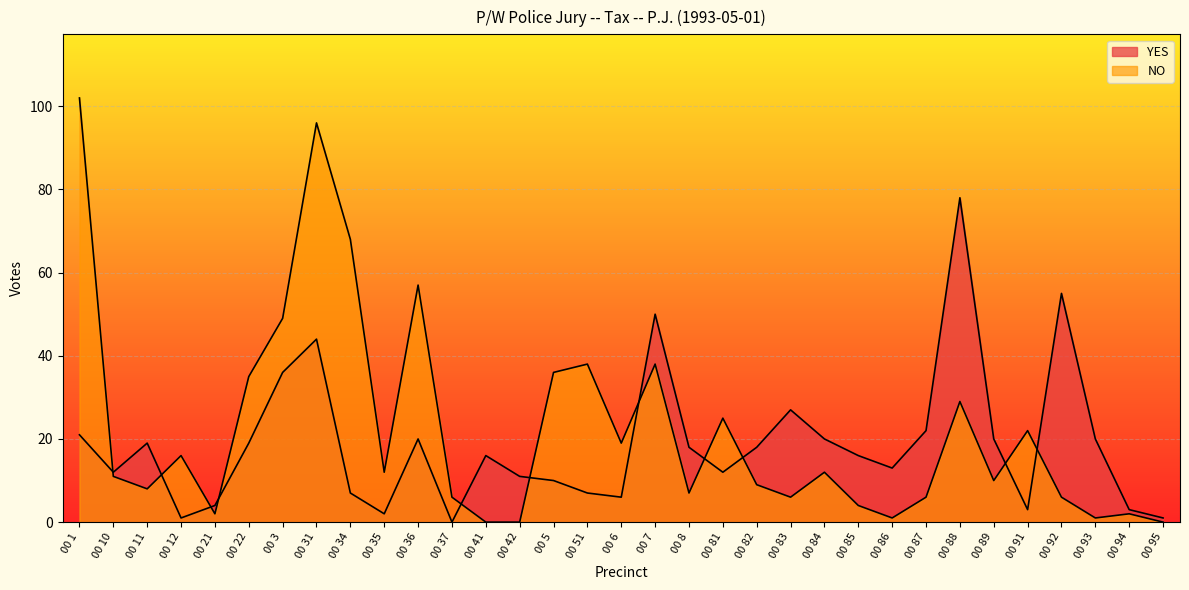

How many intersections are there between YES and NO?

11